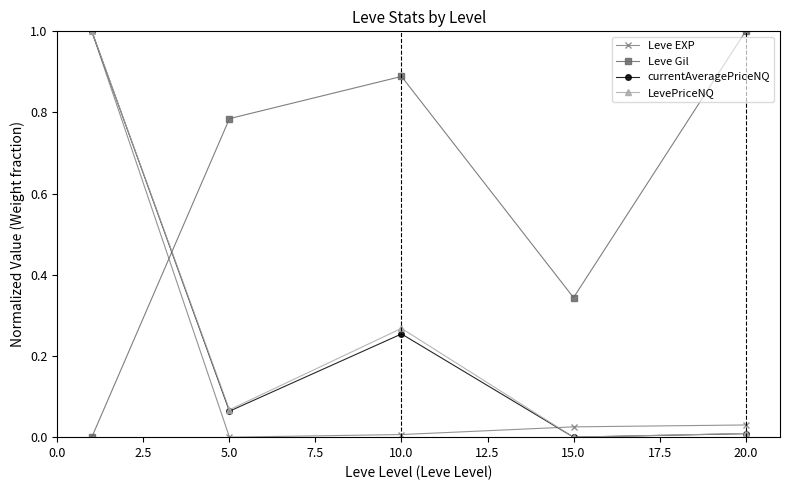

What is the value of the currentAveragePriceNQ point at the 1st from the left?

1.0